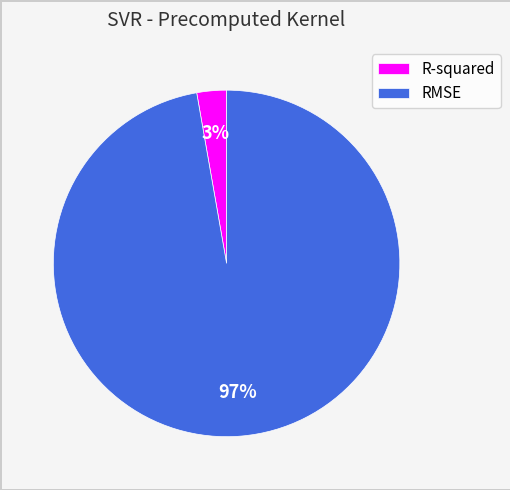

Rank the categories by value from highest to lowest.

RMSE, R-squared